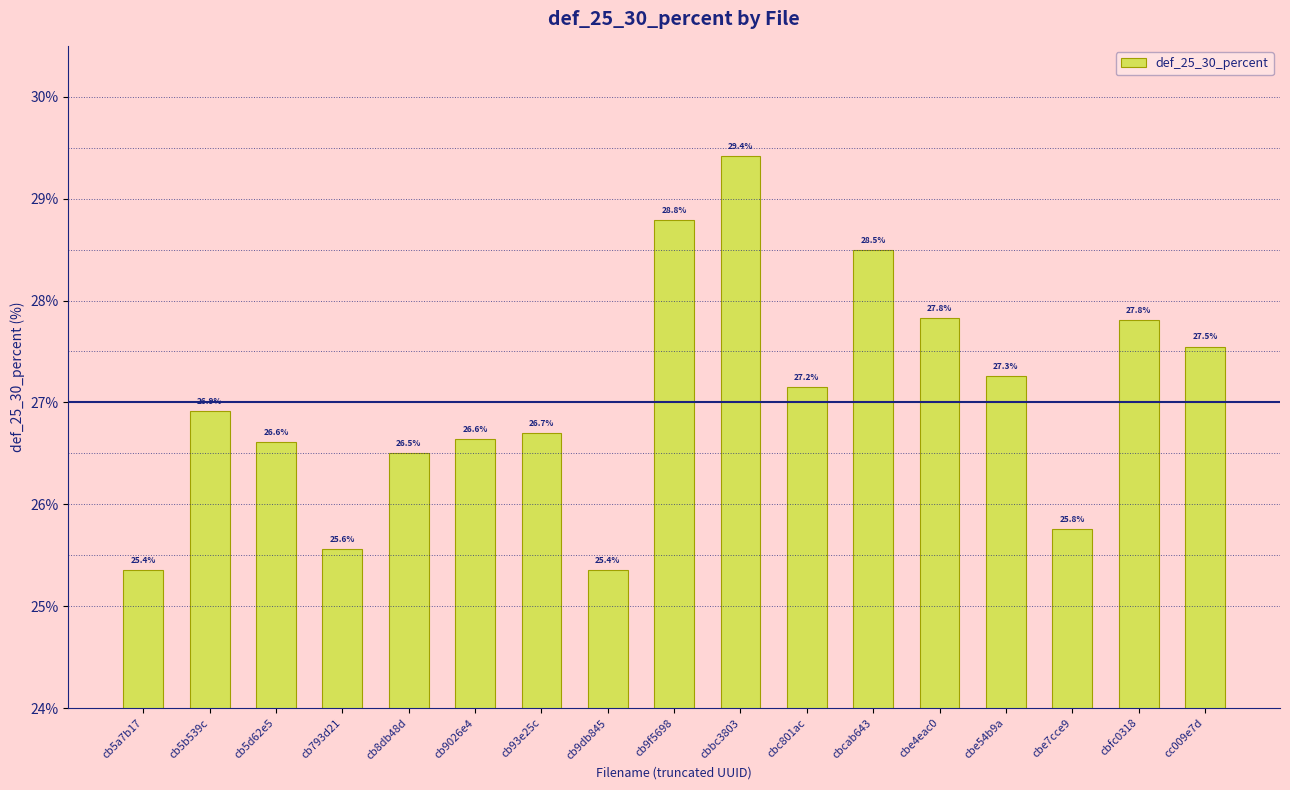

Which has a higher value, cb93e25c or cbe54b9a?

cbe54b9a